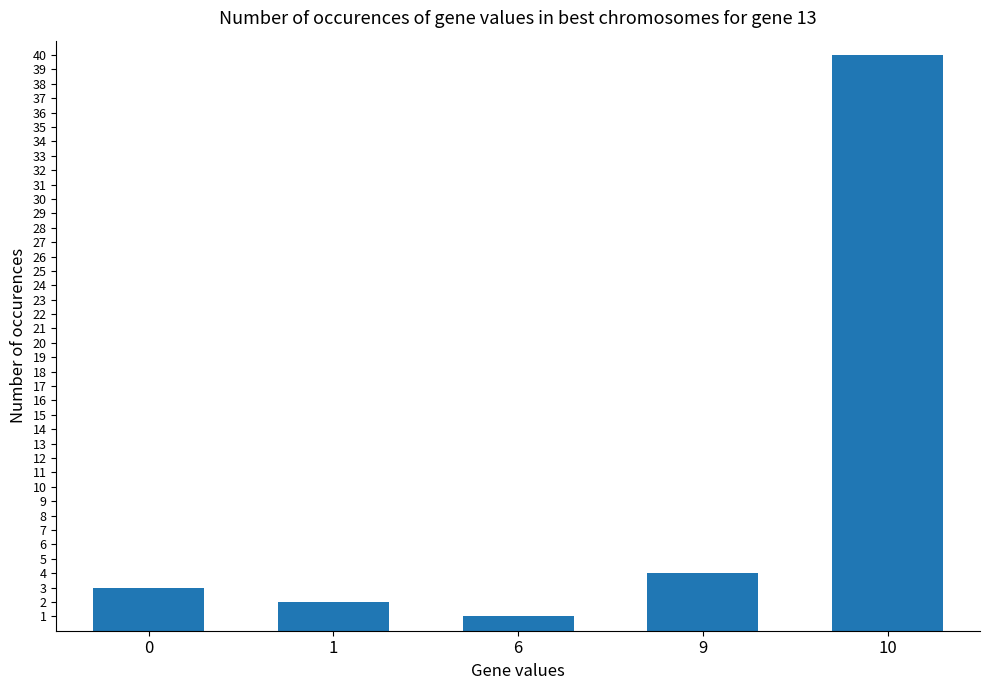

How many distinct data groups are displayed?

1